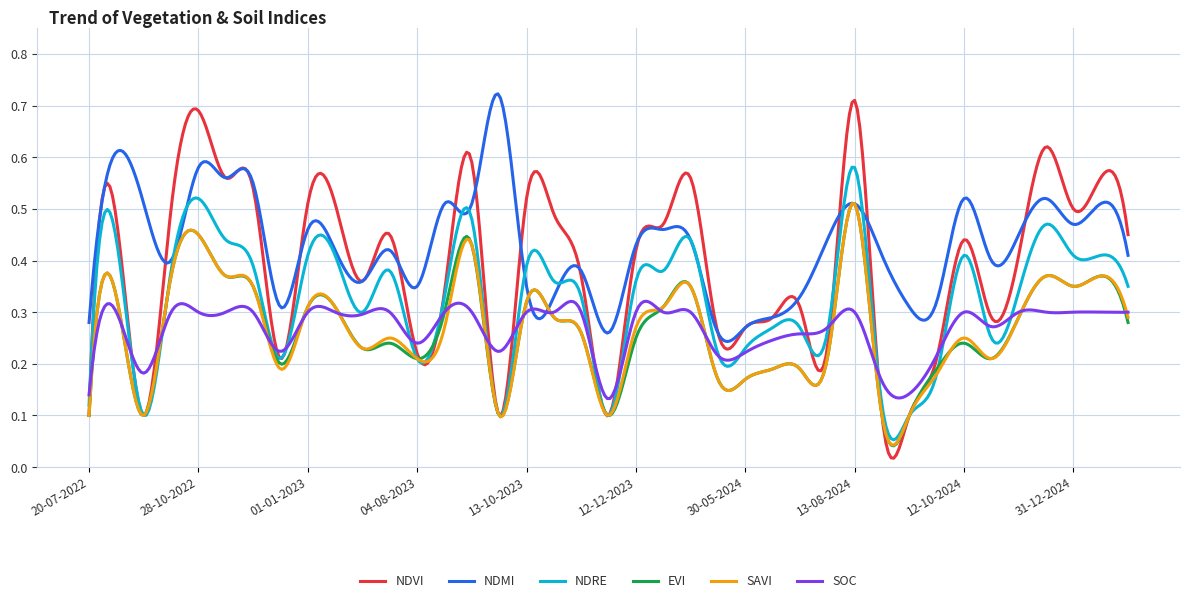

Which series has the widest spread of values?

NDVI